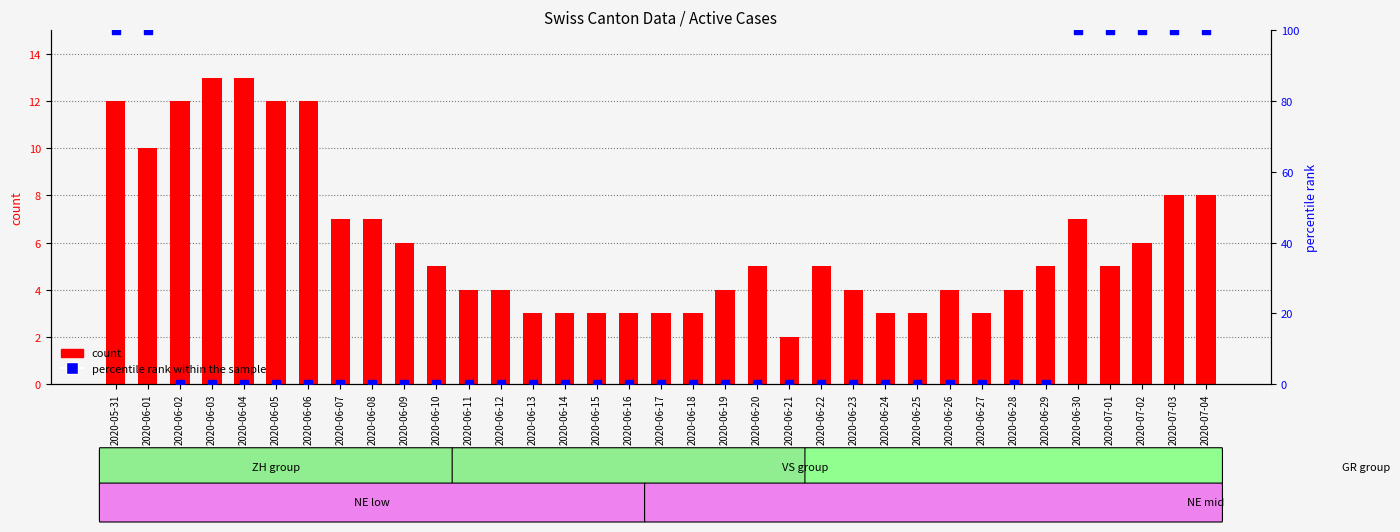

Is the value of percentile rank within the sample at 2020-06-13 greater than the value of count at 2020-06-21?

No